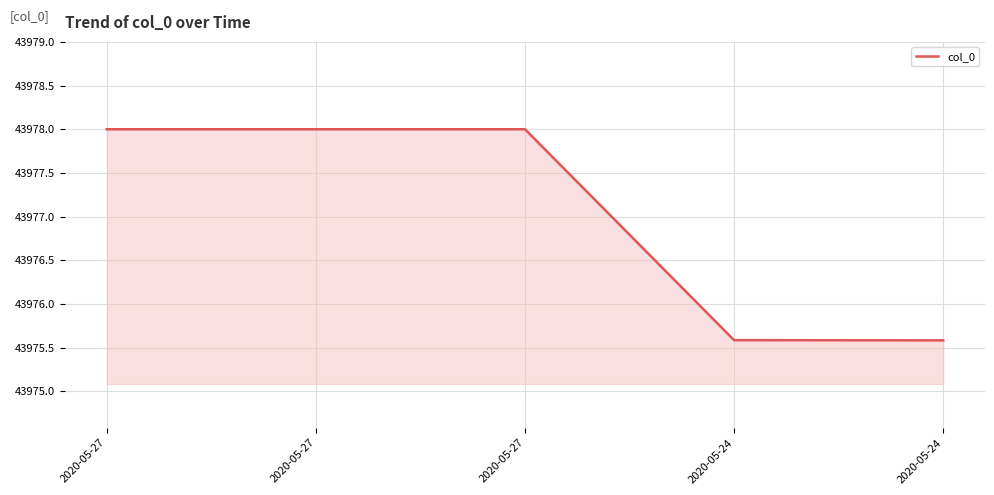

Count the number of data series in this chart.

1